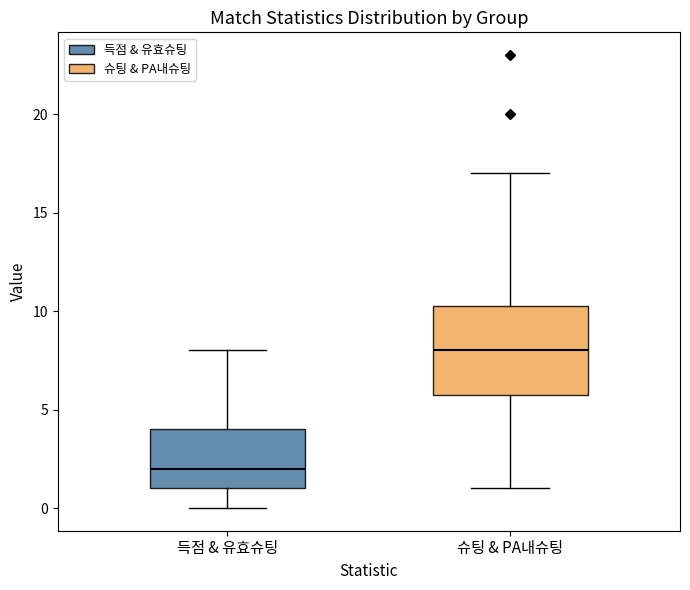

Where does the upper whisker of the box for 슈팅 & PA내슈팅 end on the y-axis? The values are not printed on the chart, so give them approximately, as read against the axis.

17.0